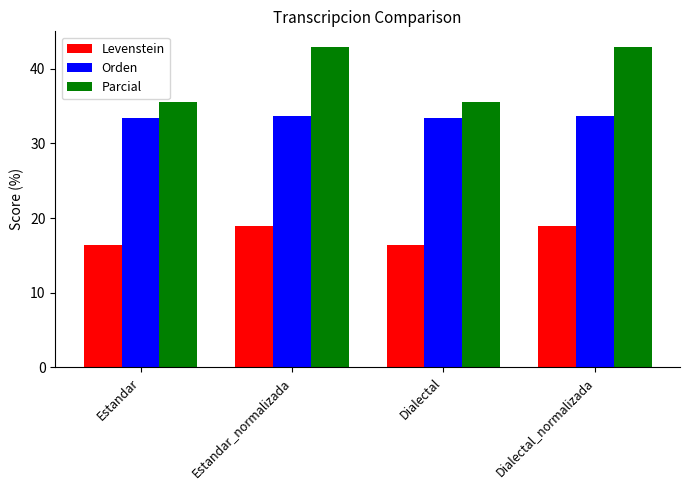

Which series has the widest spread of values?

Parcial